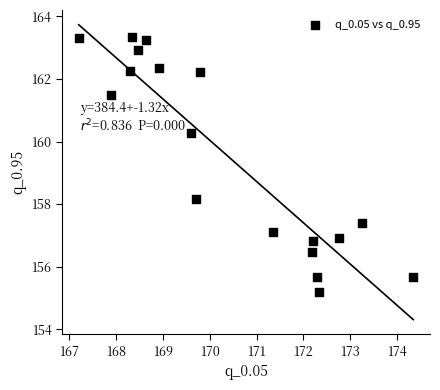

What Y value in the scatter plot is closest to 159?

158.2